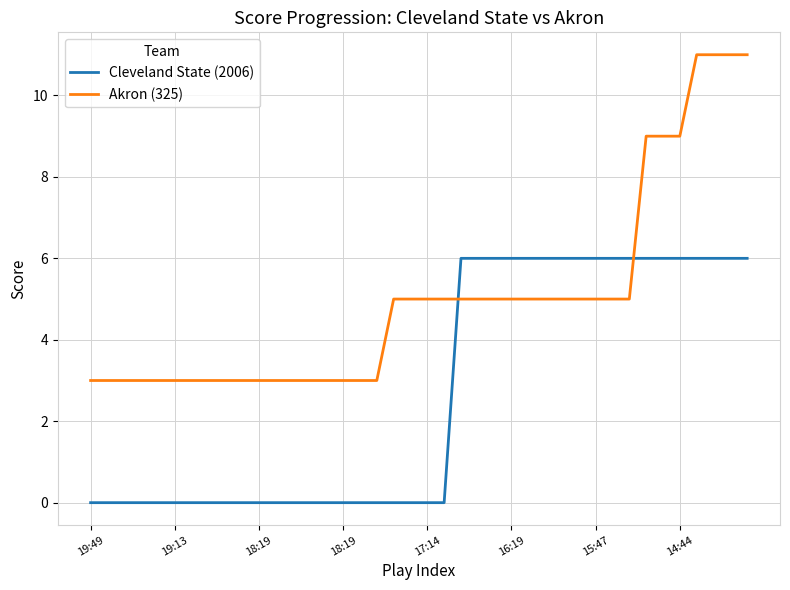

What is the highest value of the Cleveland State (2006) series?

6